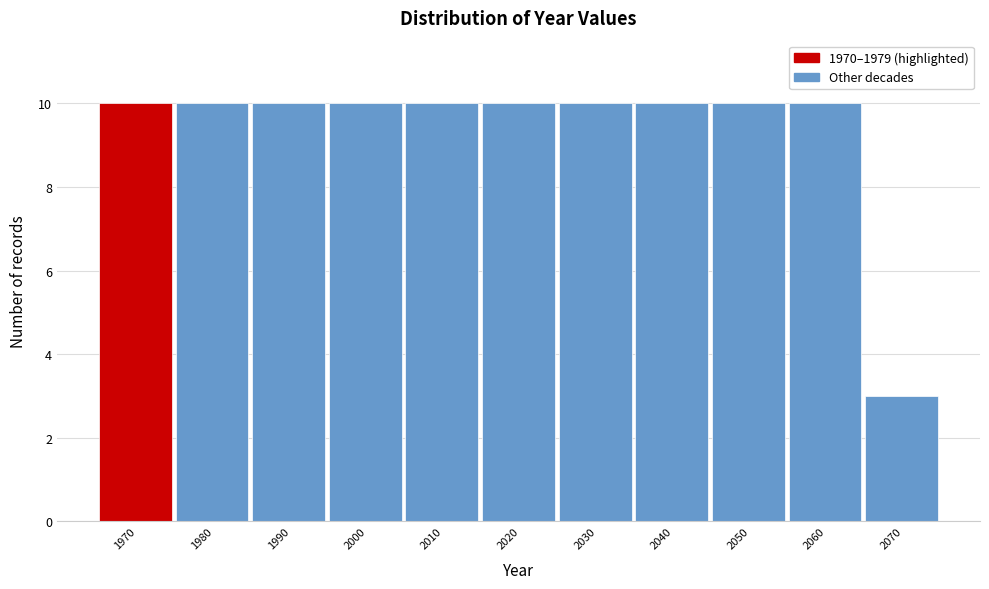

Reading right to left, what are all the values shown in this chart?

3	10	10	10	10	10	10	10	10	10	10